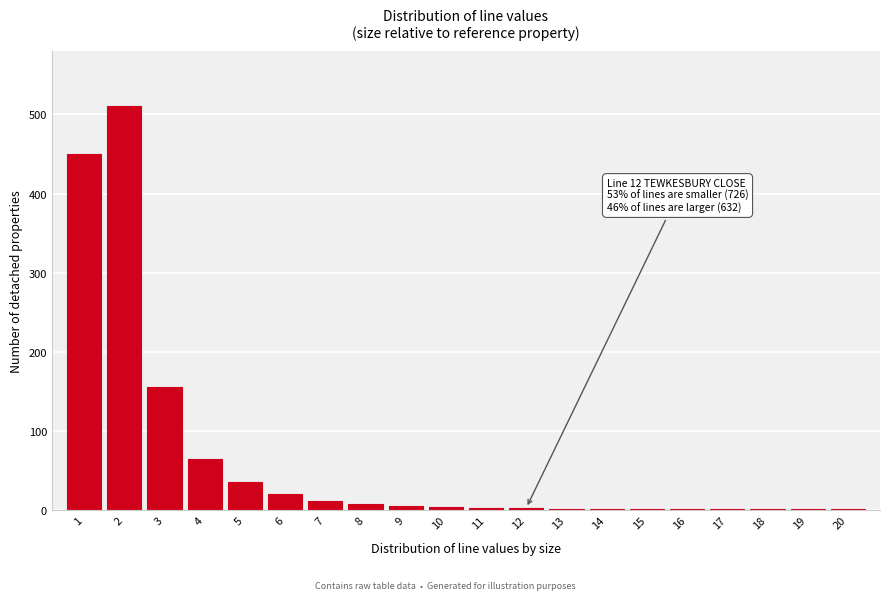

What is the maximum value shown in the chart?

510